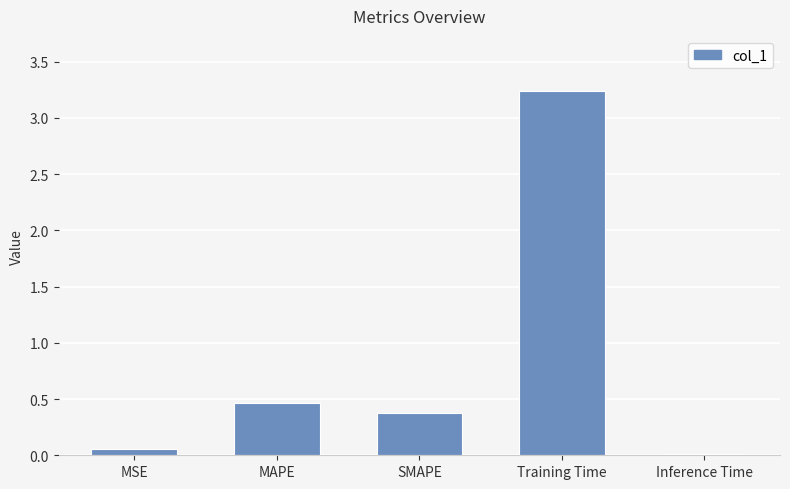

What is the average value?

0.8